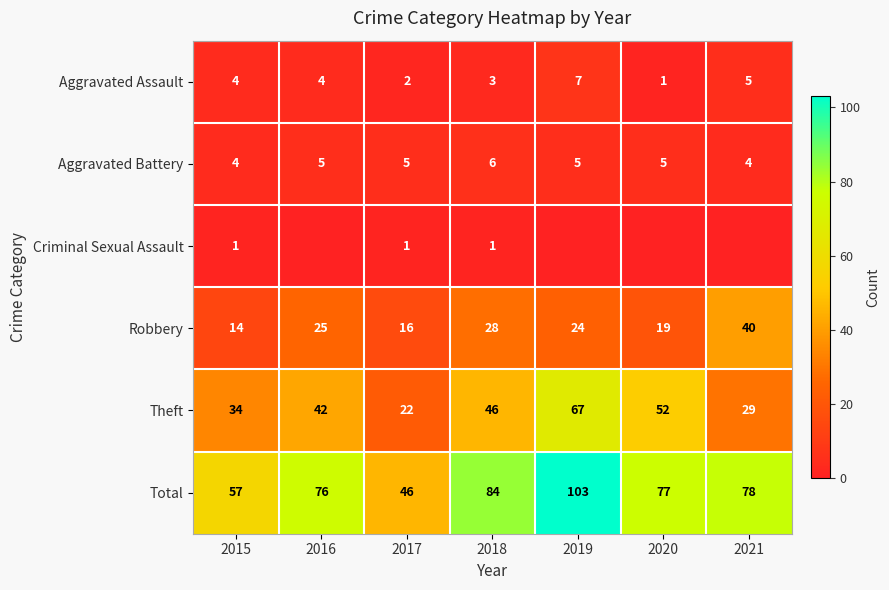

What is the sum of all Theft values?

292